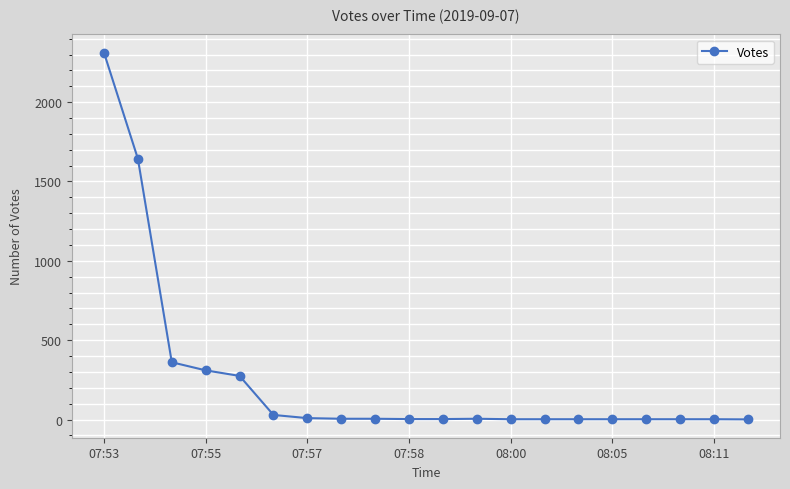

What is the sum of all values?

4974